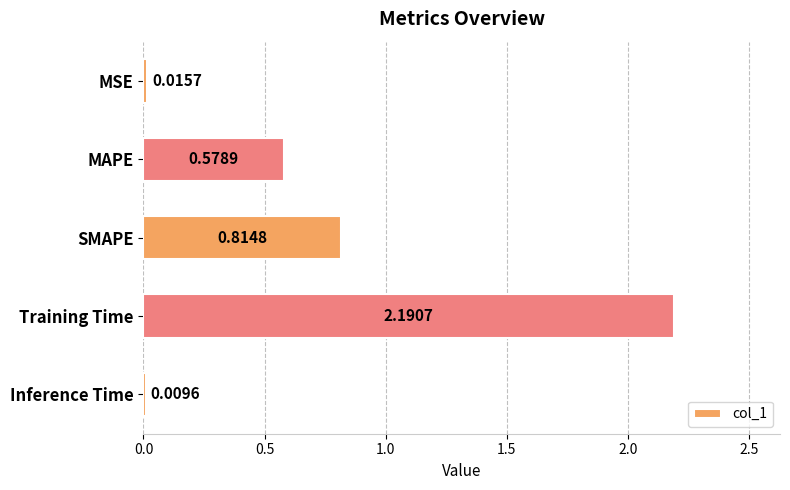

What is the sum of the values at Training Time and SMAPE?

3.0